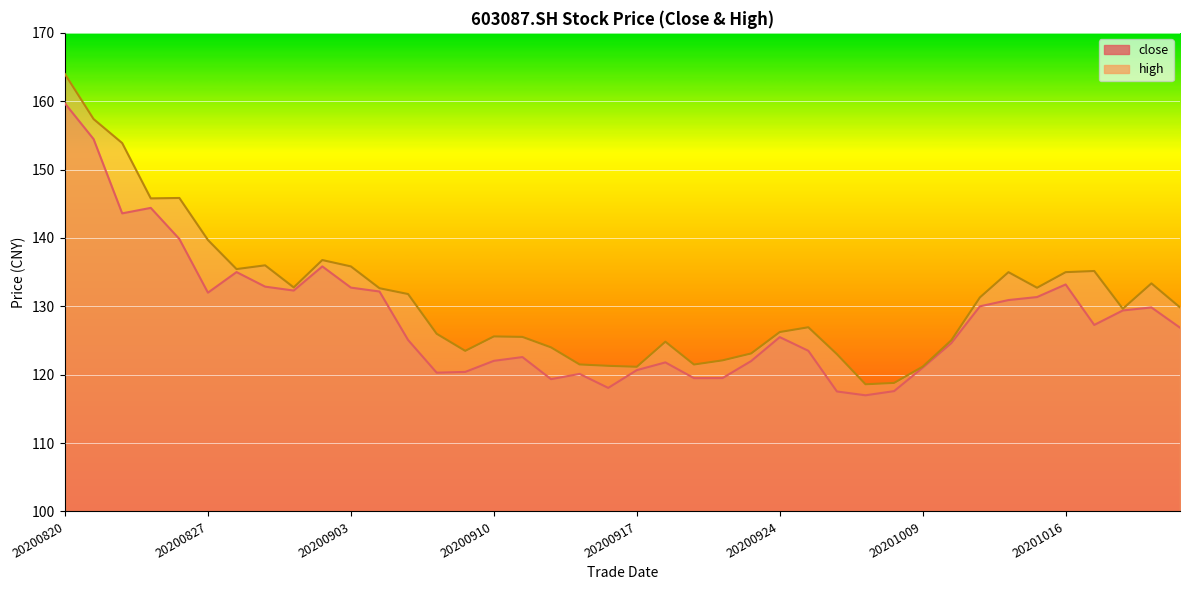

At which label does close reach its minimum?

20200929